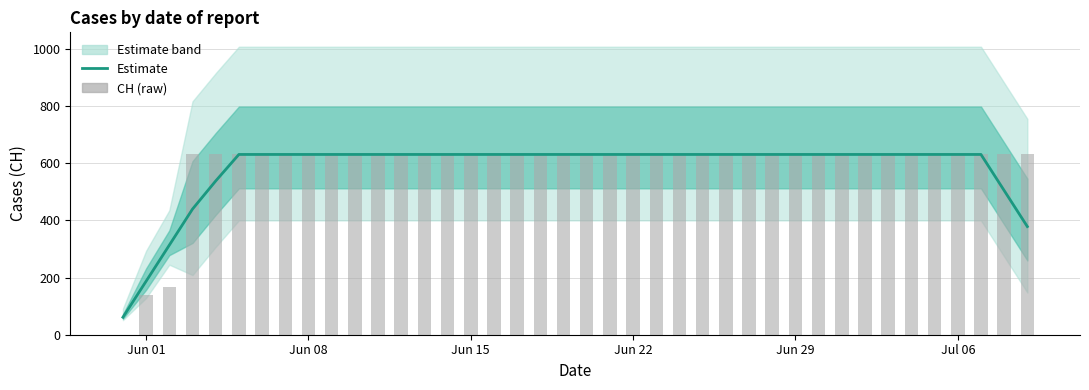

What are all the series names shown in the legend?

Estimate, CH (raw)